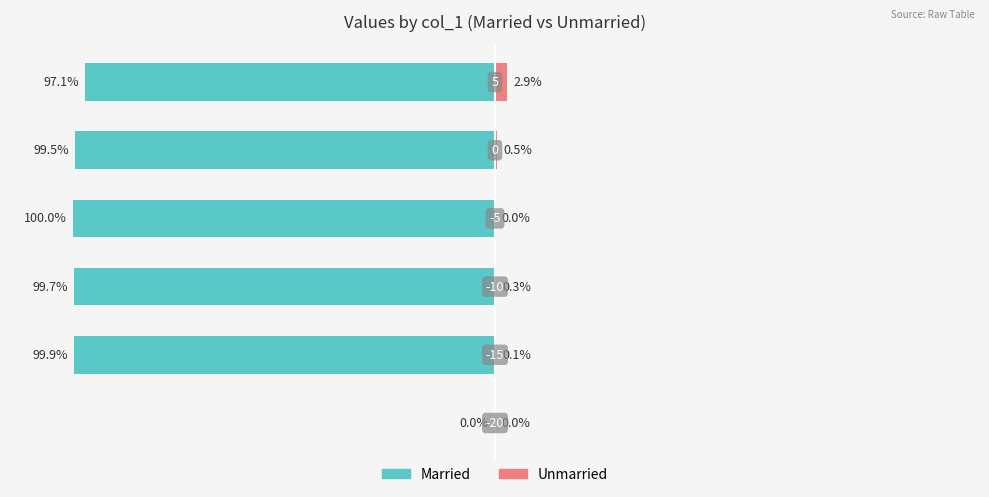

What is the value of the Married bar at the 5th from the left?

-99.5